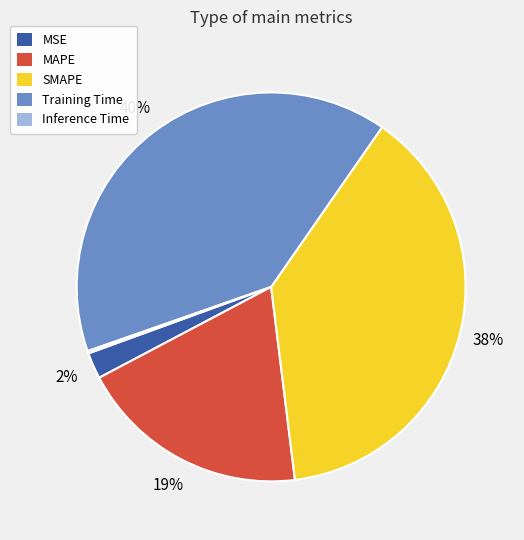

Which has a higher value, MSE or Training Time?

Training Time